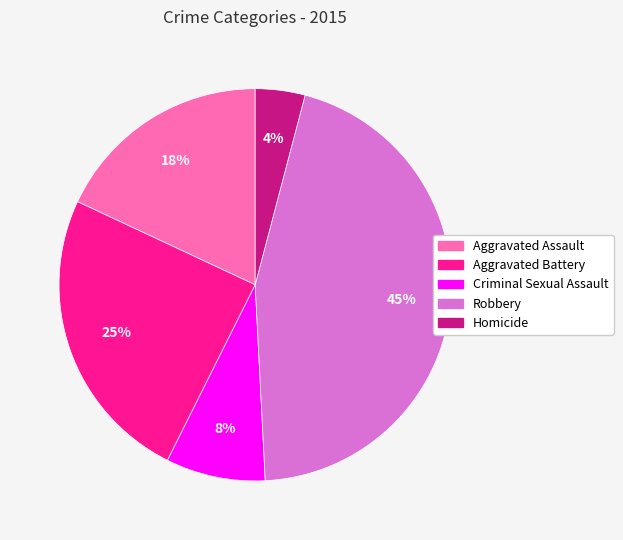

To the nearest percent, what is the average slice percentage?

20%